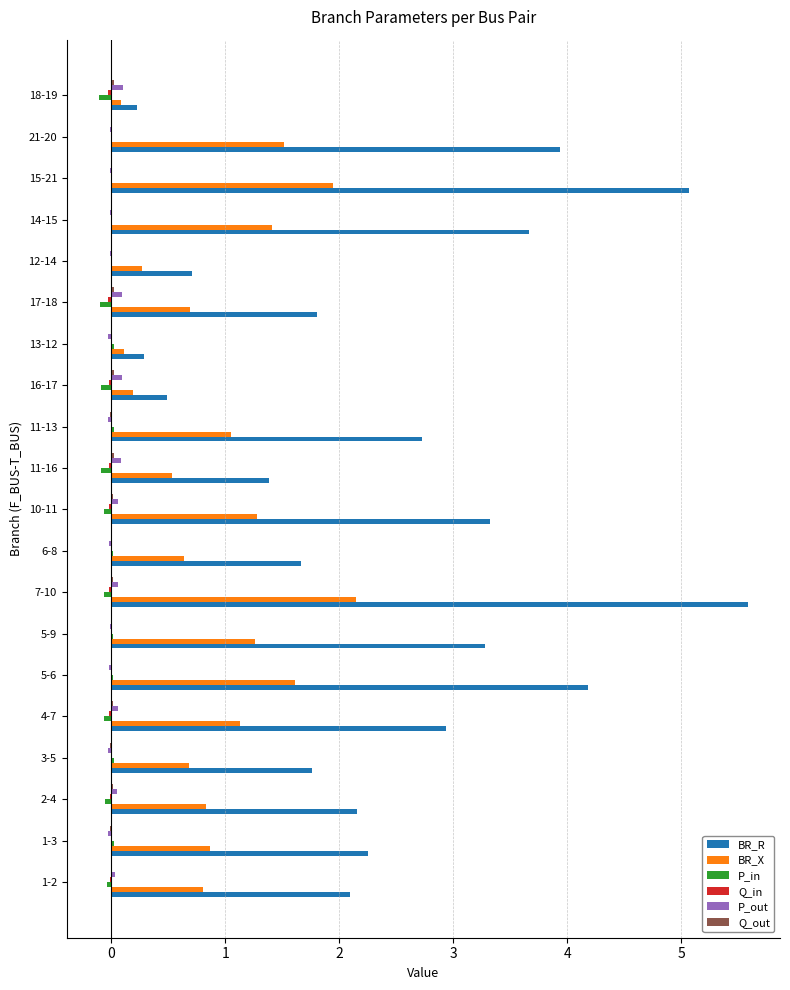

What is the maximum value shown in the chart?

5.6